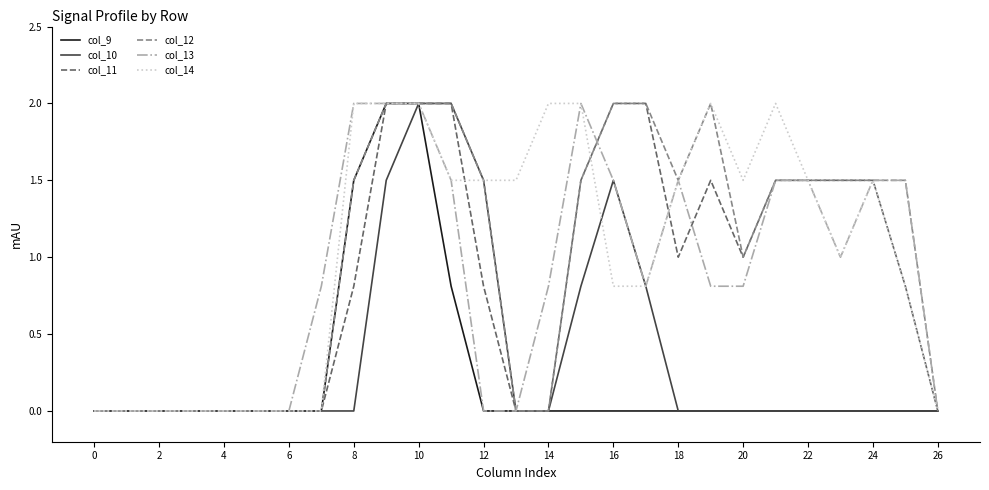

What is the greatest value displayed?

2.0